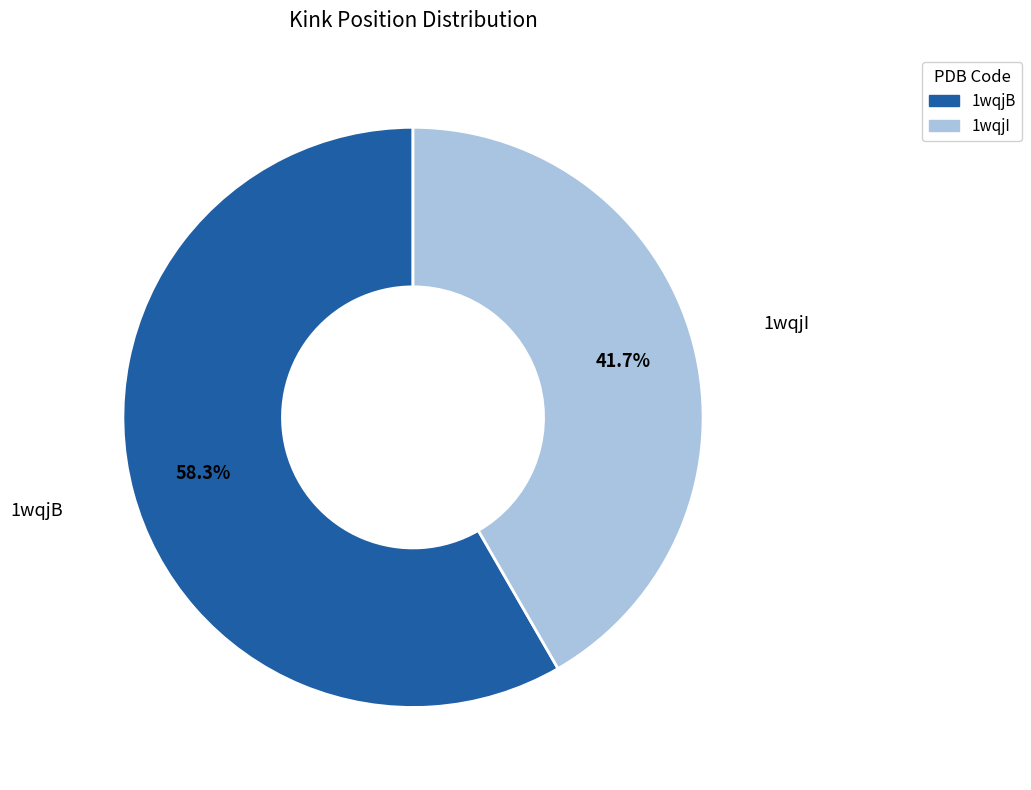

What percentage is the 1wqjI slice, to the nearest percent?

42%